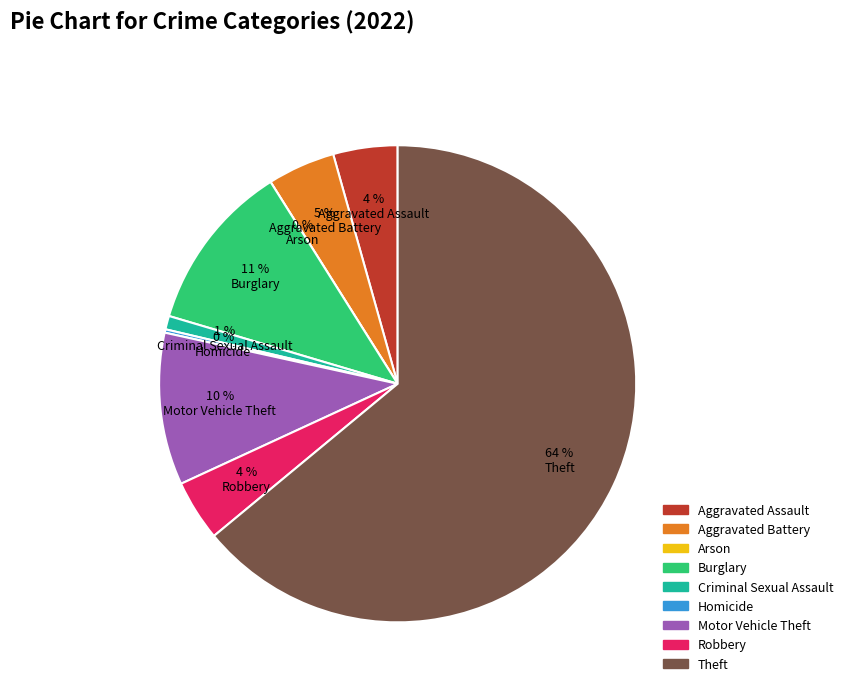

How many slices are in this pie chart?

9